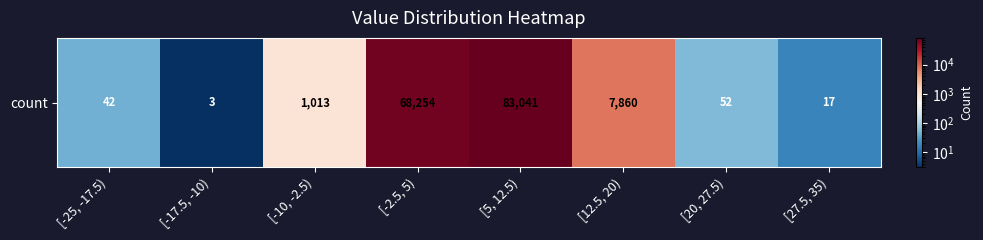

At which category does the chart reach its minimum across all series?

[-17.5, -10)